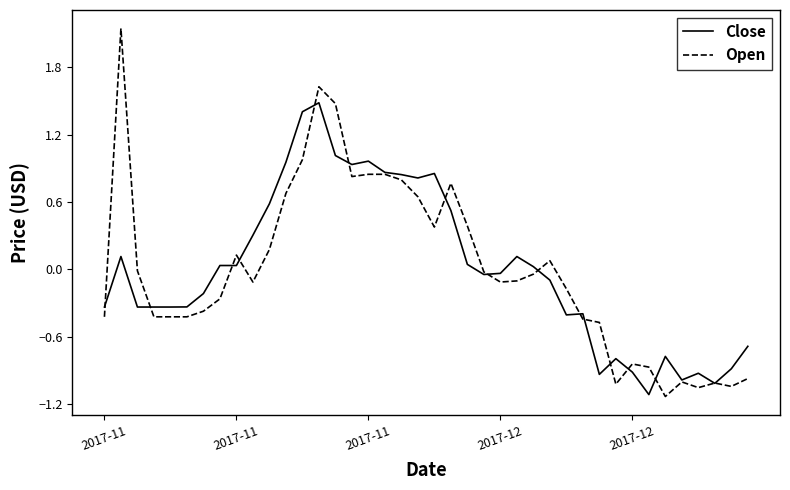

What is the maximum value for Close?

1.5